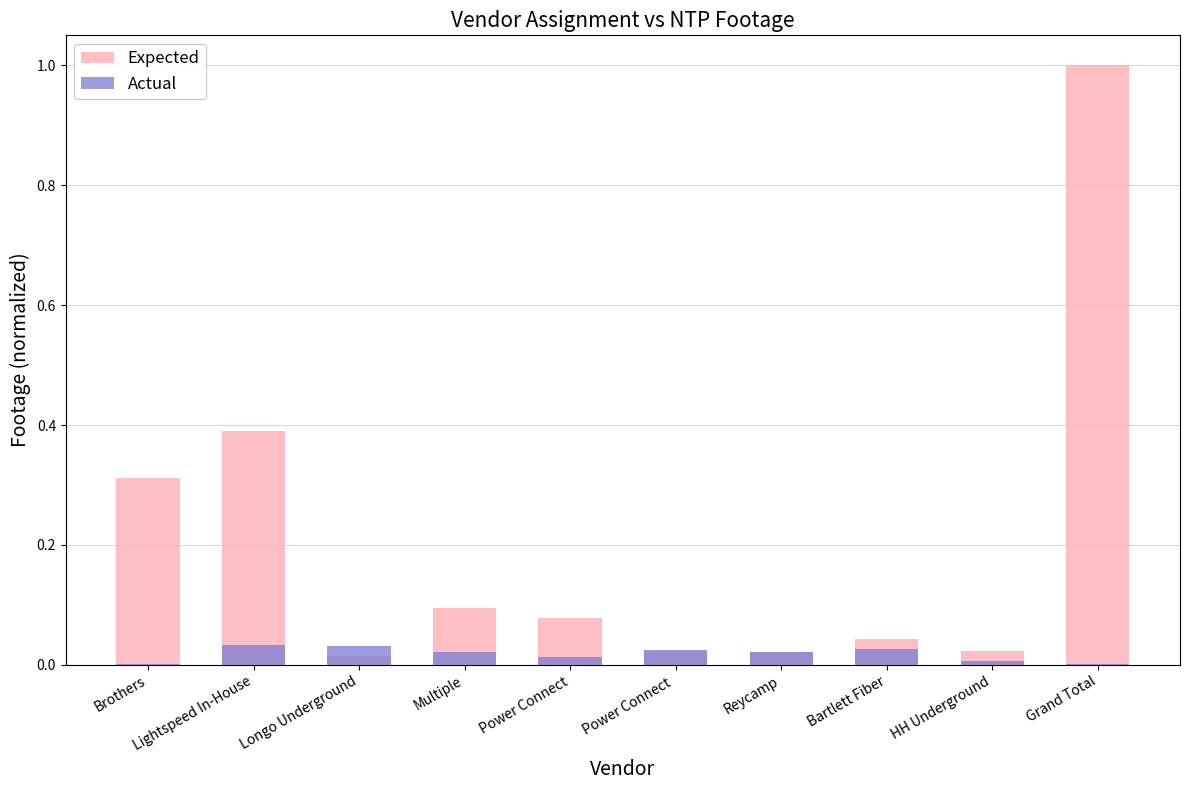

What is the approximate value of Expected at Multiple?

0.1